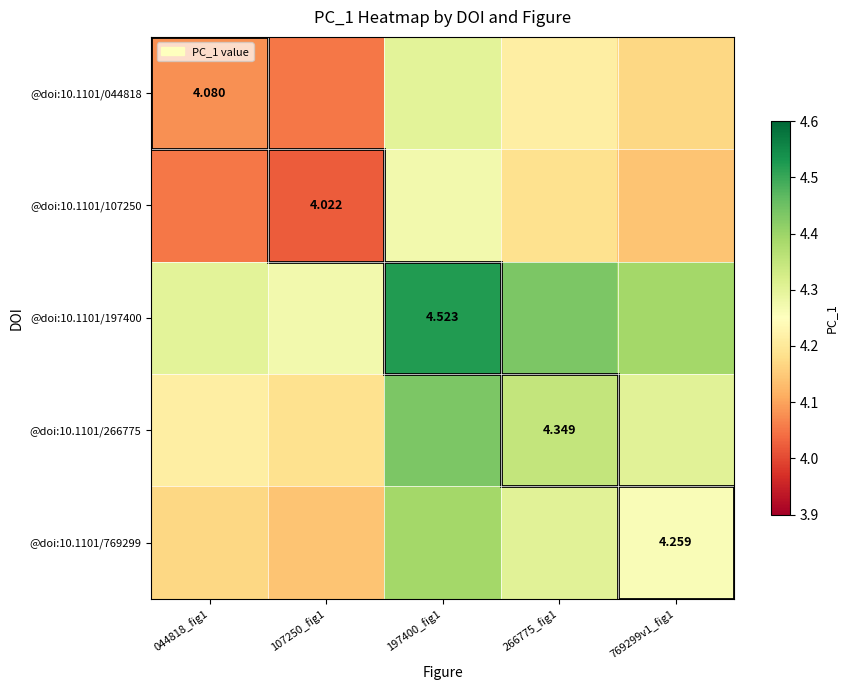

What is the difference between the maximum and second lowest values in the @doi:10.1101/107250 series?

0.2